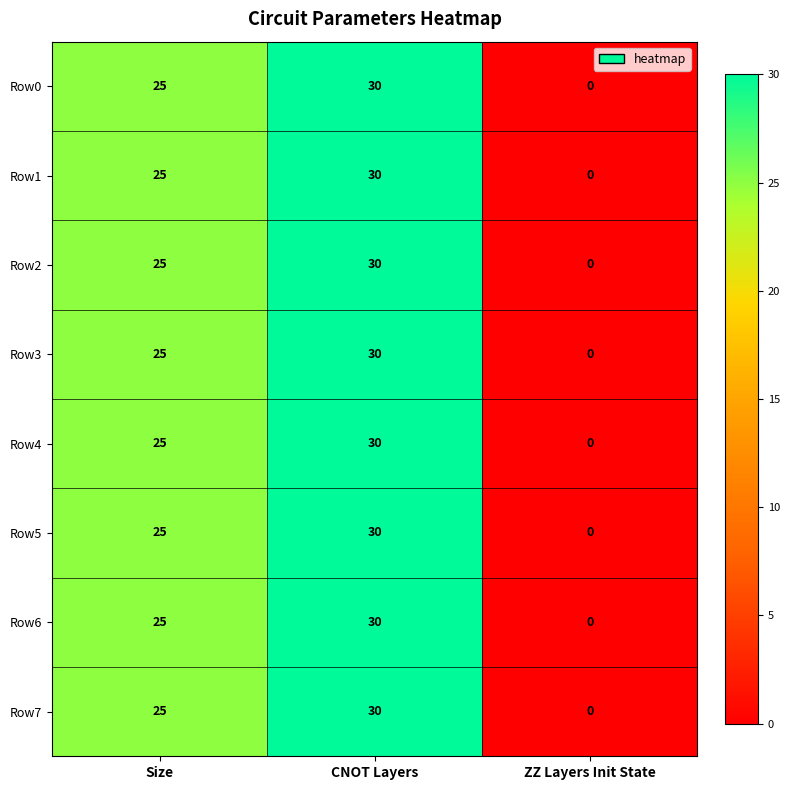

Reading right to left, what are all the values shown in this chart?

Row0: 0	30	25
Row1: 0	30	25
Row2: 0	30	25
Row3: 0	30	25
Row4: 0	30	25
Row5: 0	30	25
Row6: 0	30	25
Row7: 0	30	25